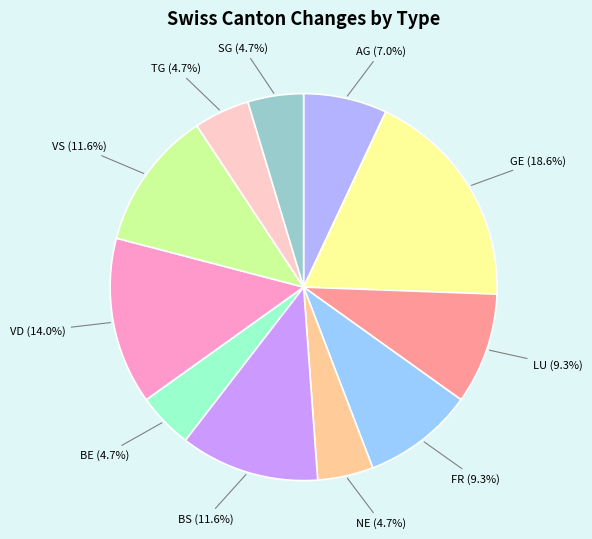

How many segments does this pie chart have?

11